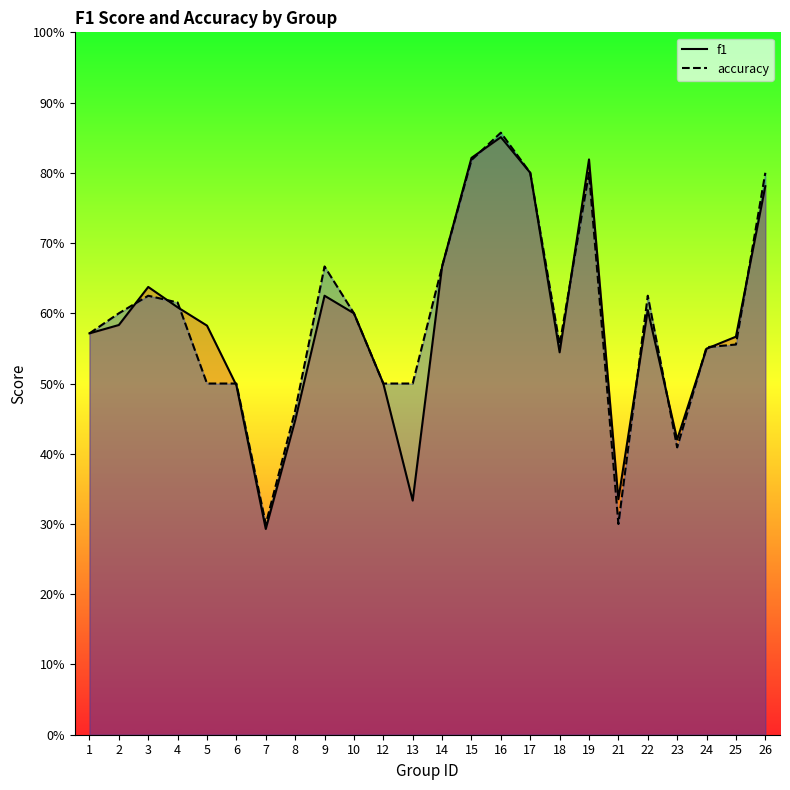

How many interior local peaks does the accuracy series have?

5